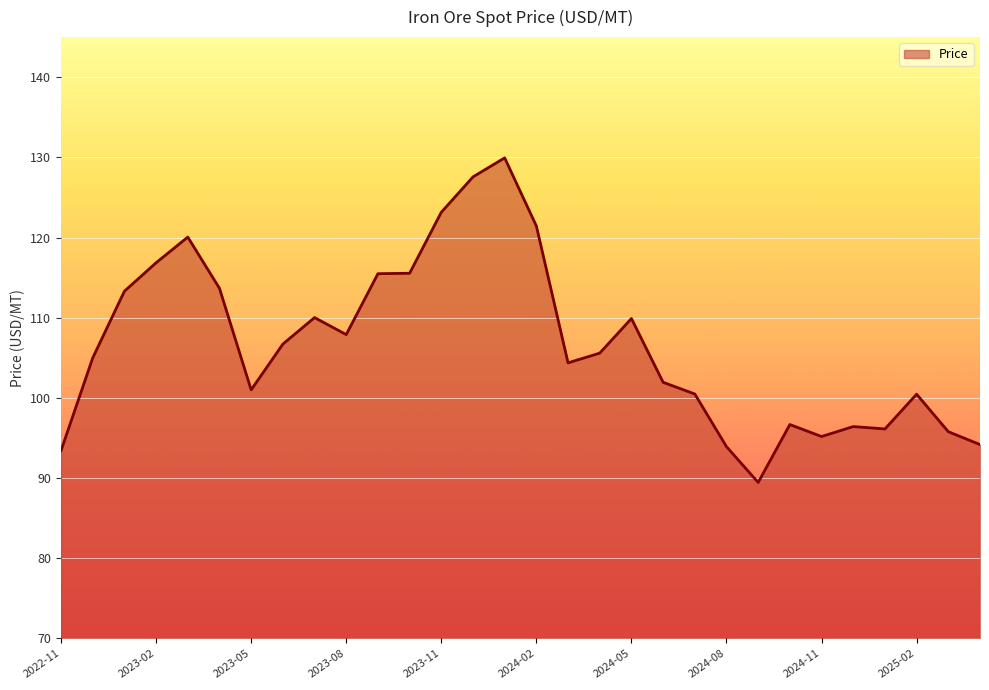

What is the average value?

106.7